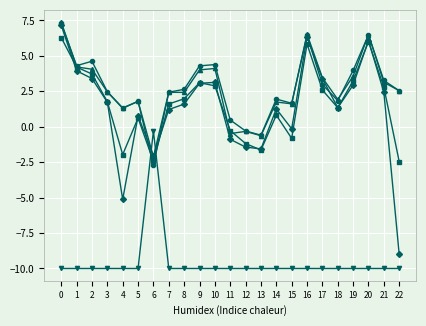

What is the difference between the highest and lowest values at 7?

12.4